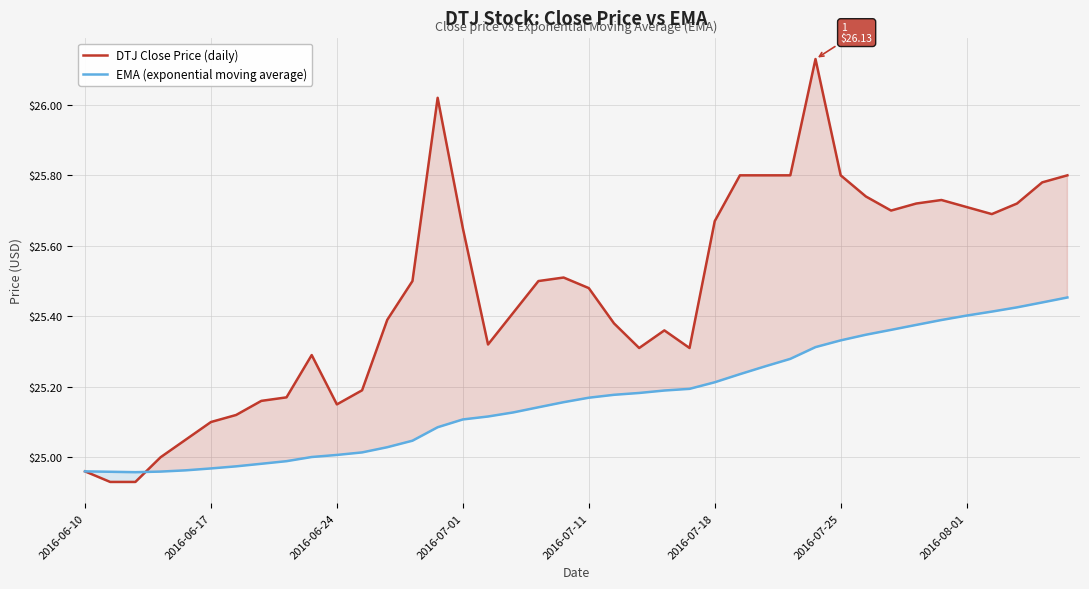

In DTJ Close Price (daily), how many points are higher than both neighbors (excluding endpoints)?

6